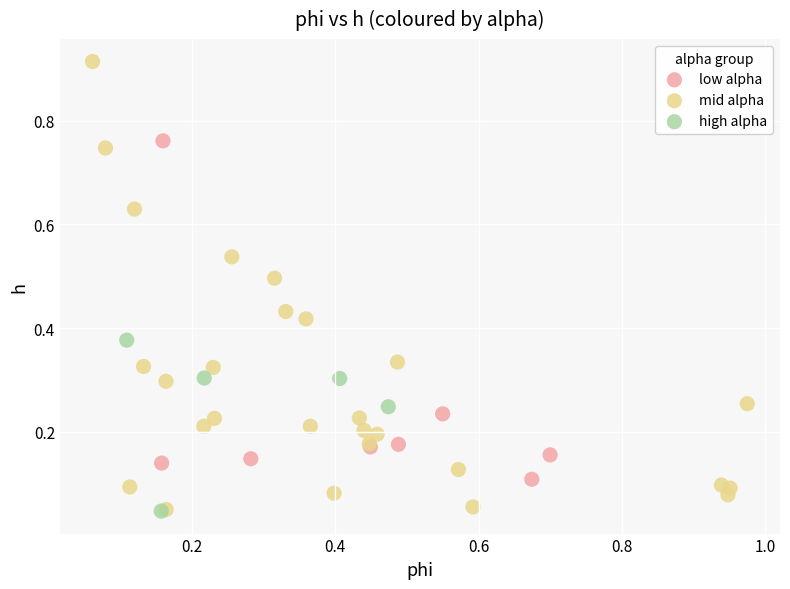

Which series has the widest spread of Y values?

mid alpha